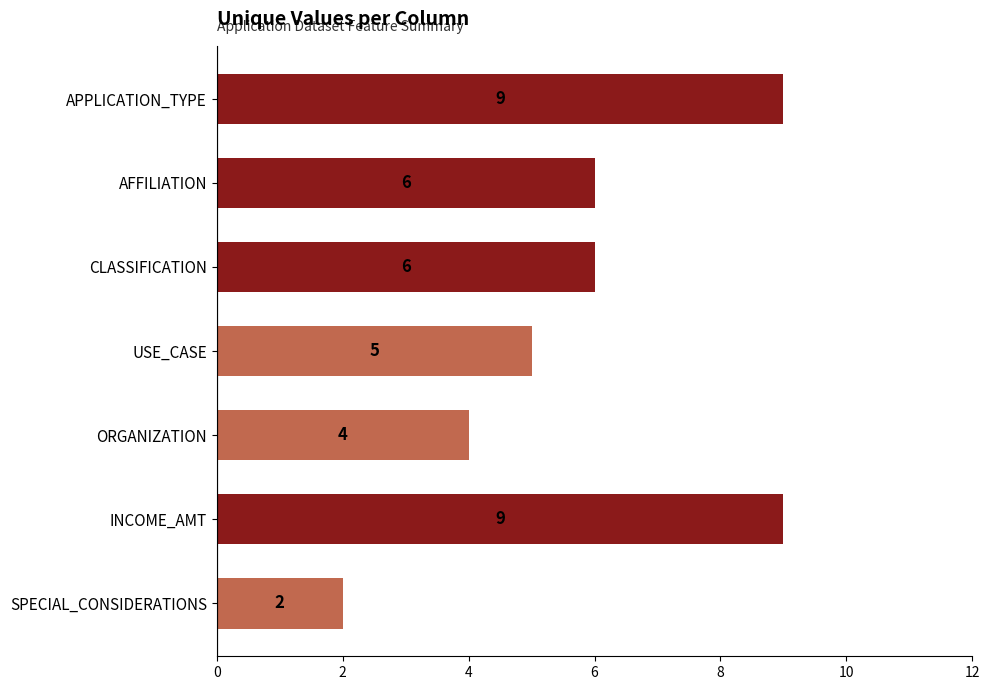

What is the maximum value shown in the chart?

9